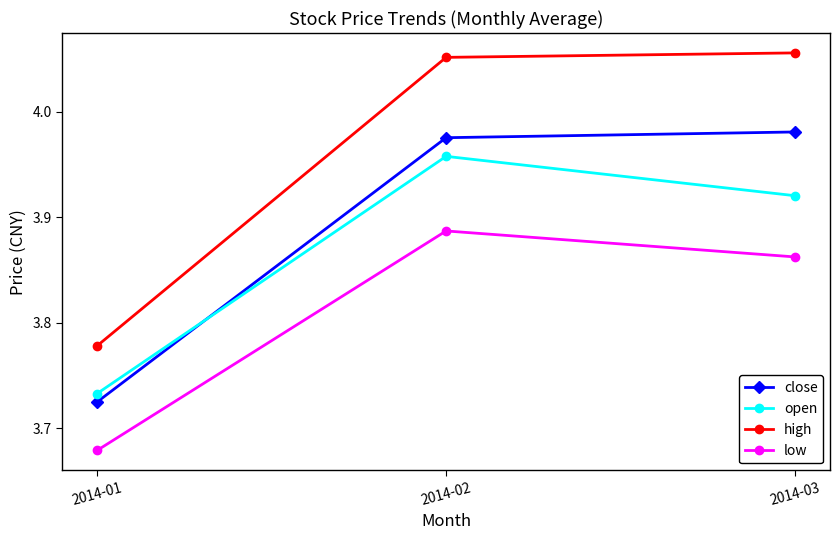

How many categories are shown in the chart?

3